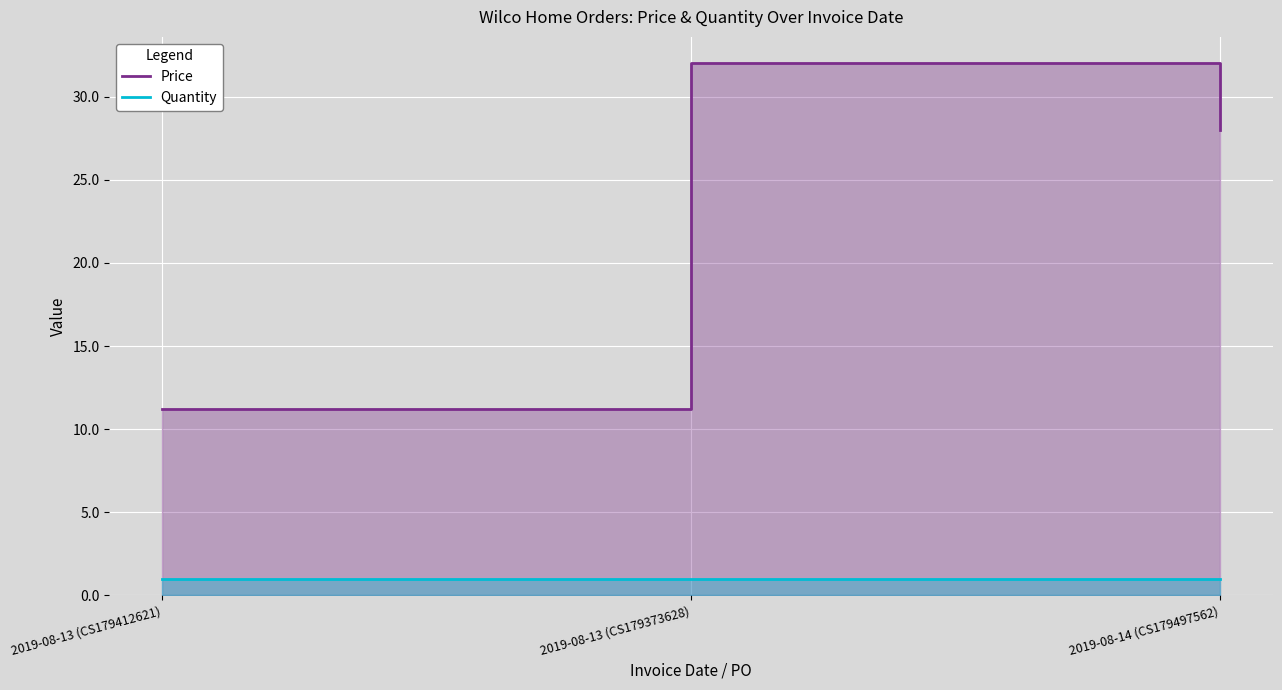

What position from the right is 2019-08-13 (CS179373628)?

2